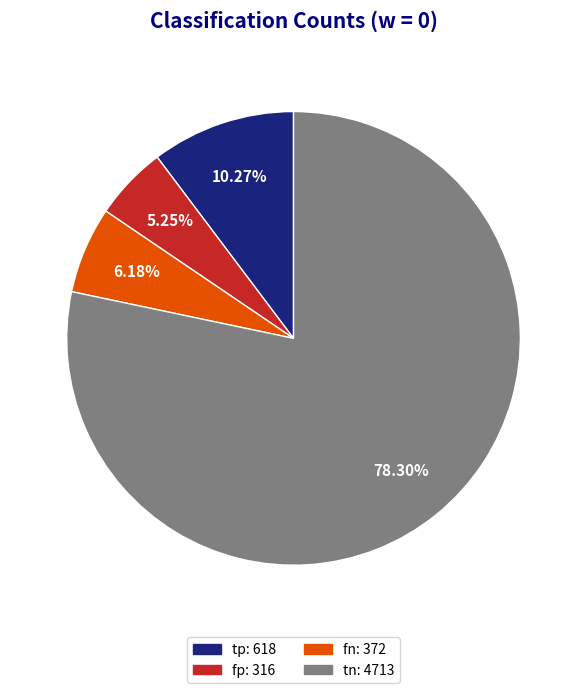

Count the number of slices in the pie.

4